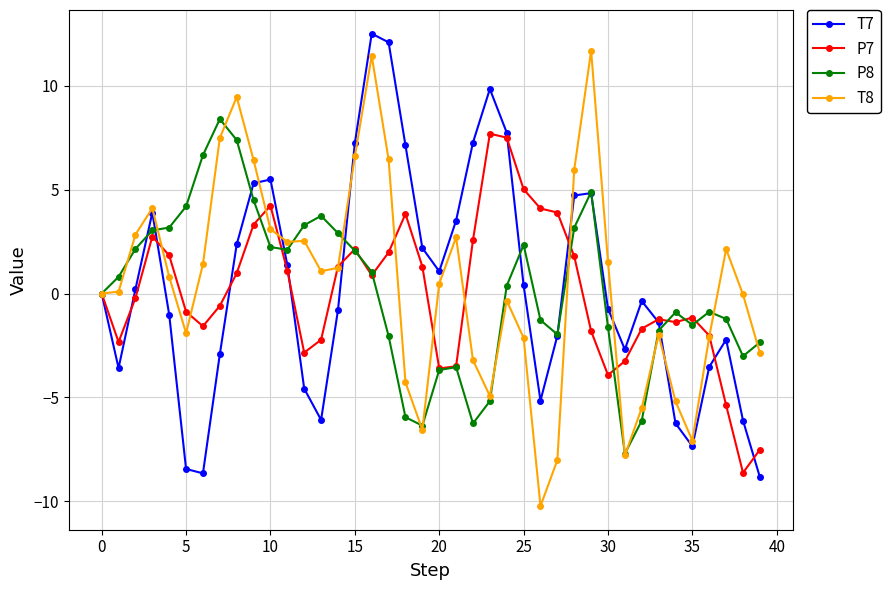

What is the minimum value shown in the chart?

-10.2